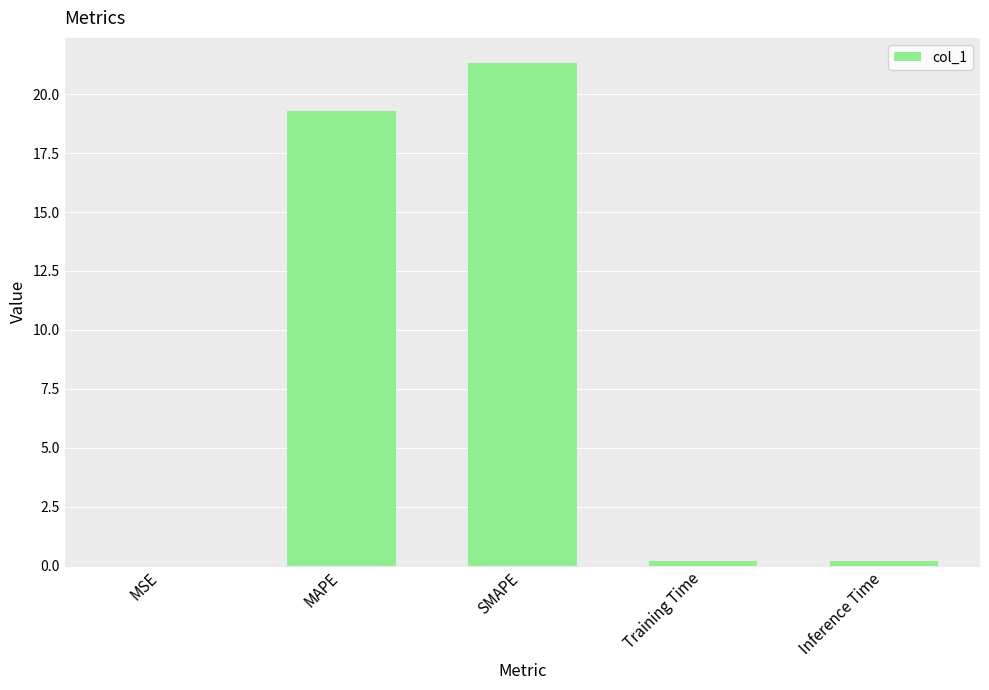

What is the sum of all values?

41.0